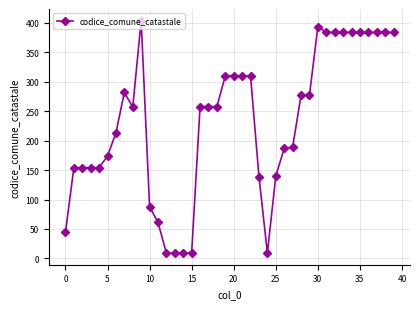

What is the difference between the maximum and second lowest values?

395